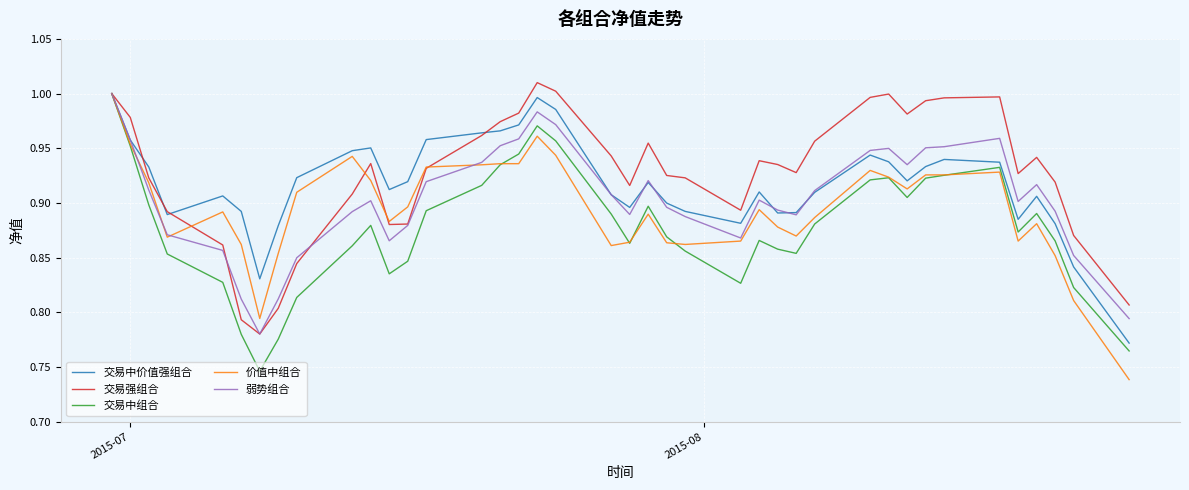

List the series in order of their overall mean, highest first.

交易强组合, 交易中价值强组合, 弱势组合, 价值中组合, 交易中组合